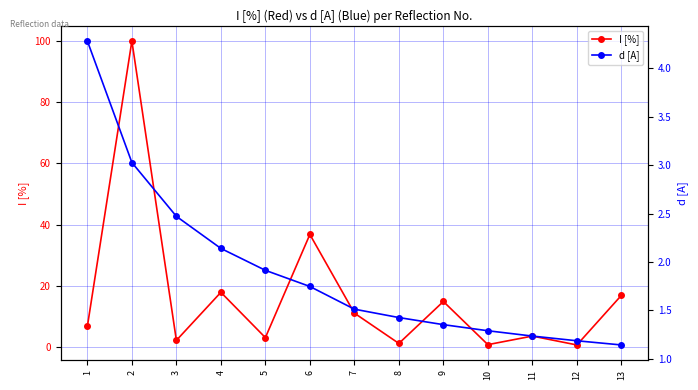

What is the difference between the highest and lowest values at 6?

35.1